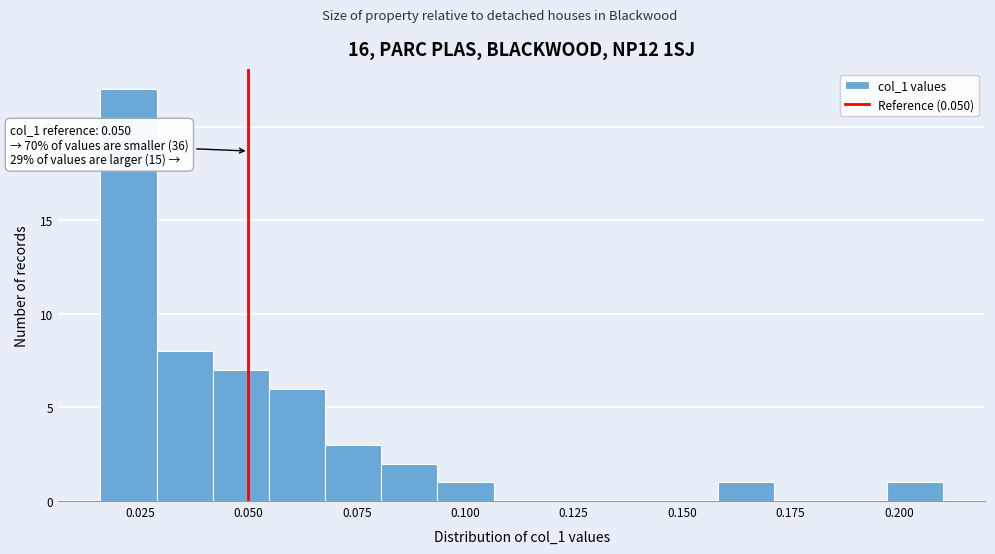

Around what value on the x-axis is the tallest bar? Give the approximate position of its centre, as read against the axis.

0.020